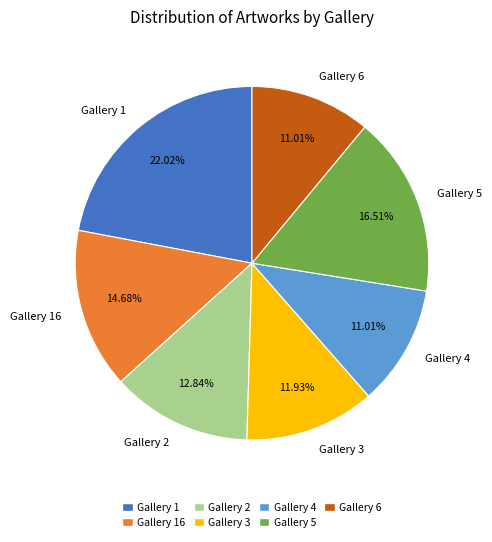

The Gallery 6 slice represents 7% of the pie. True or false?

False